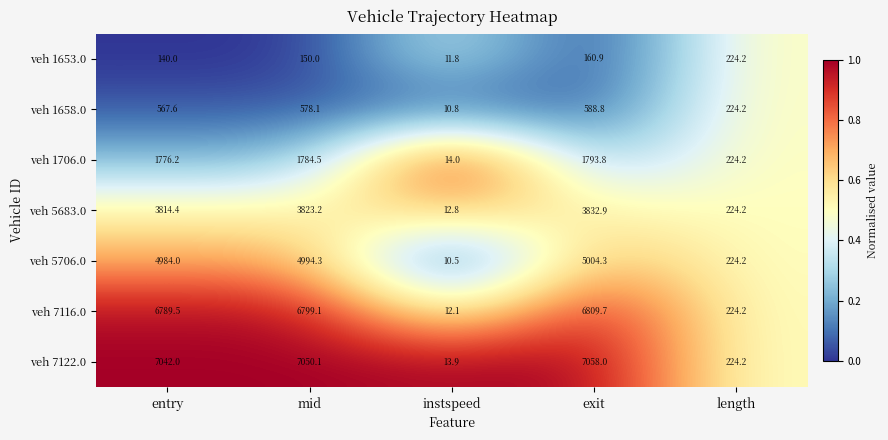

Is it true that veh 1653.0 equals 361.4 at length?

False